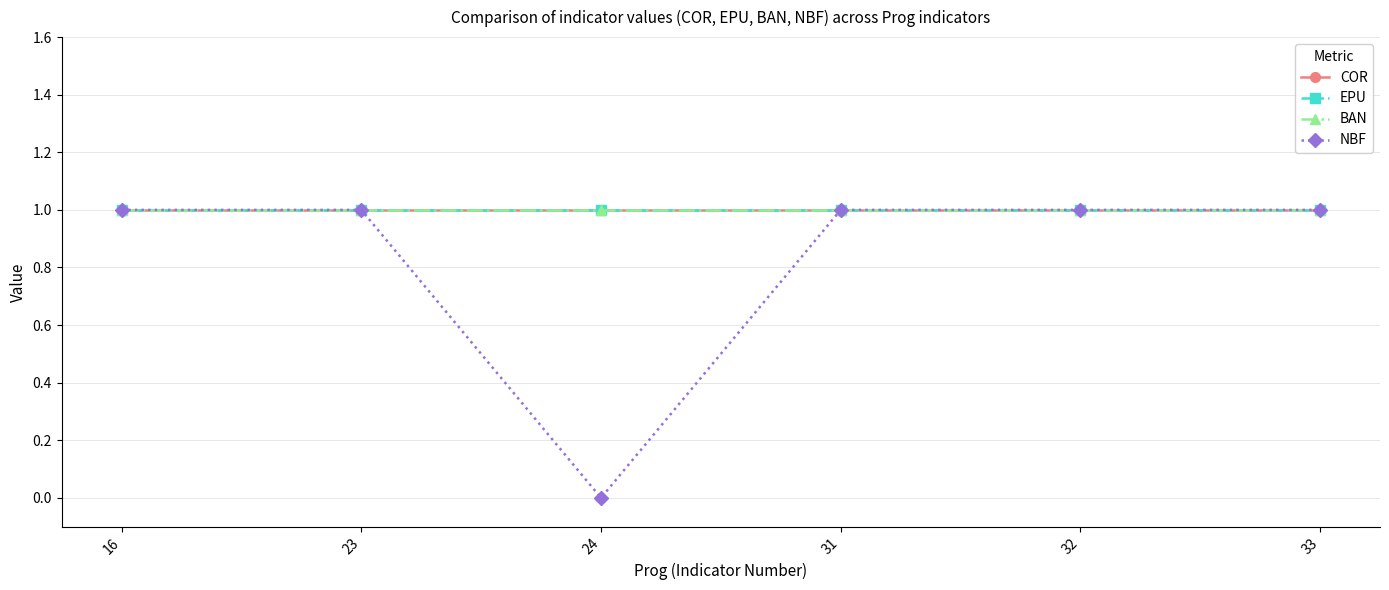

Which category has the highest value in the NBF series?

16